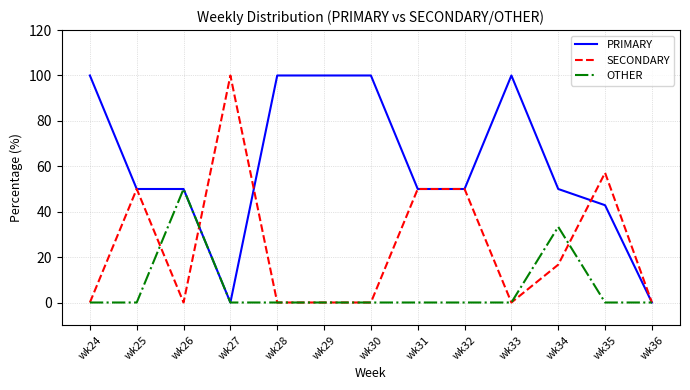

Rank the series by their average value, from lowest to highest.

OTHER, SECONDARY, PRIMARY